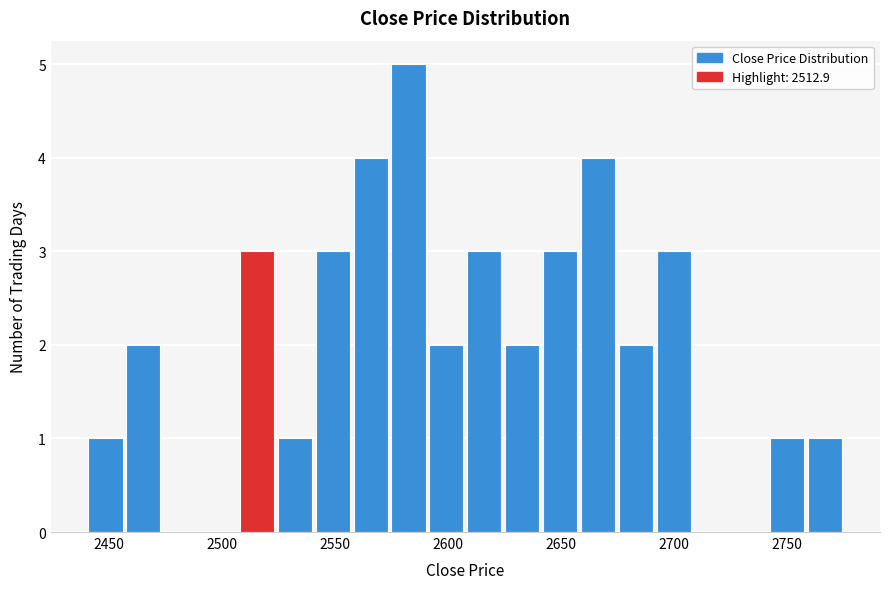

Read against the x-axis, roughly where is the centre of the tallest bar?

2585